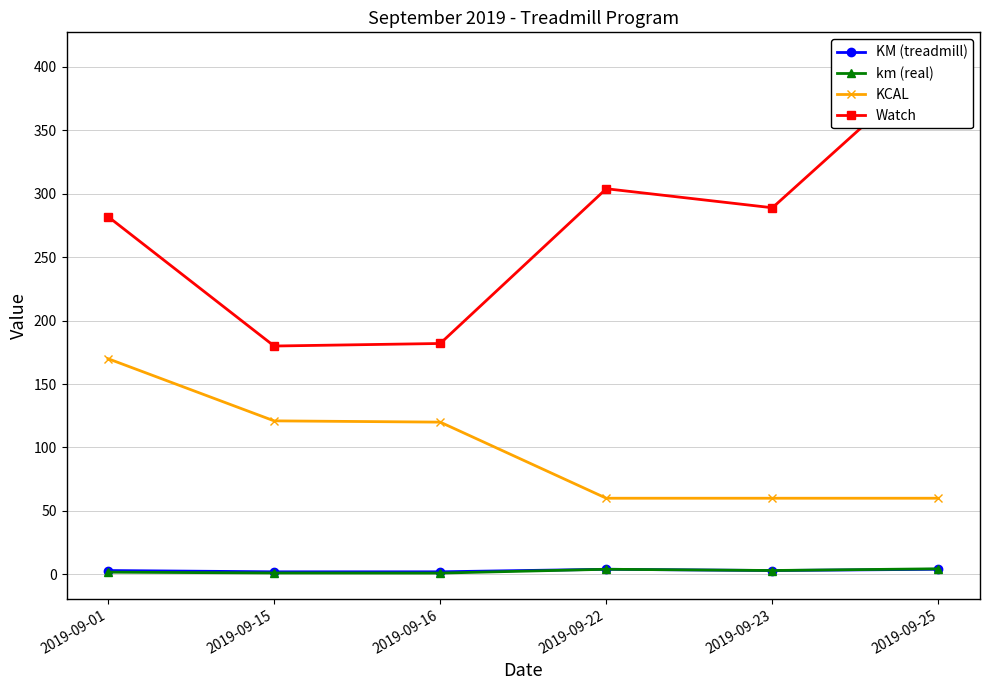

Where does the km (real) series first go above 3?

2019-09-22